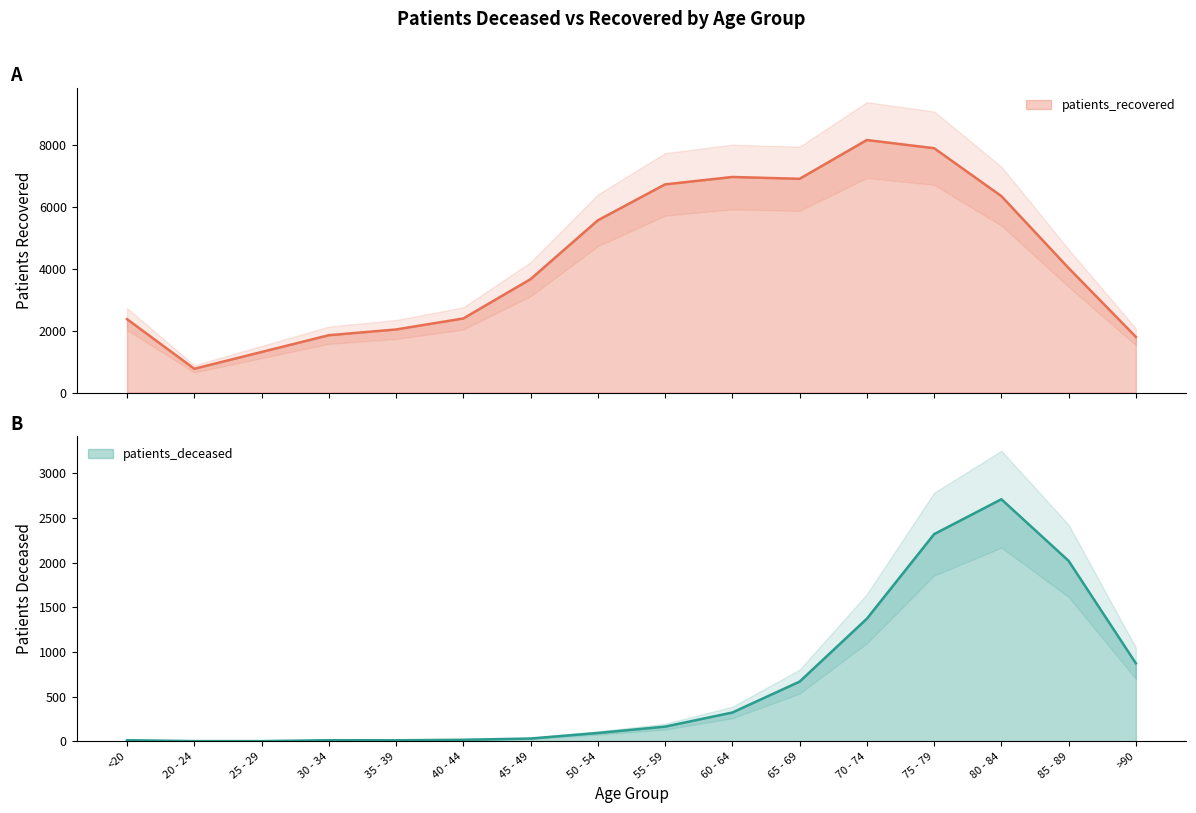

What is the label of the 12th point from the left?

70 - 74